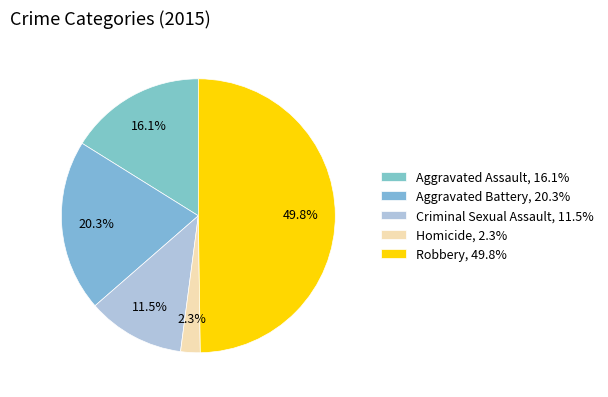

To the nearest percent, what portion does Aggravated Assault represent?

16%